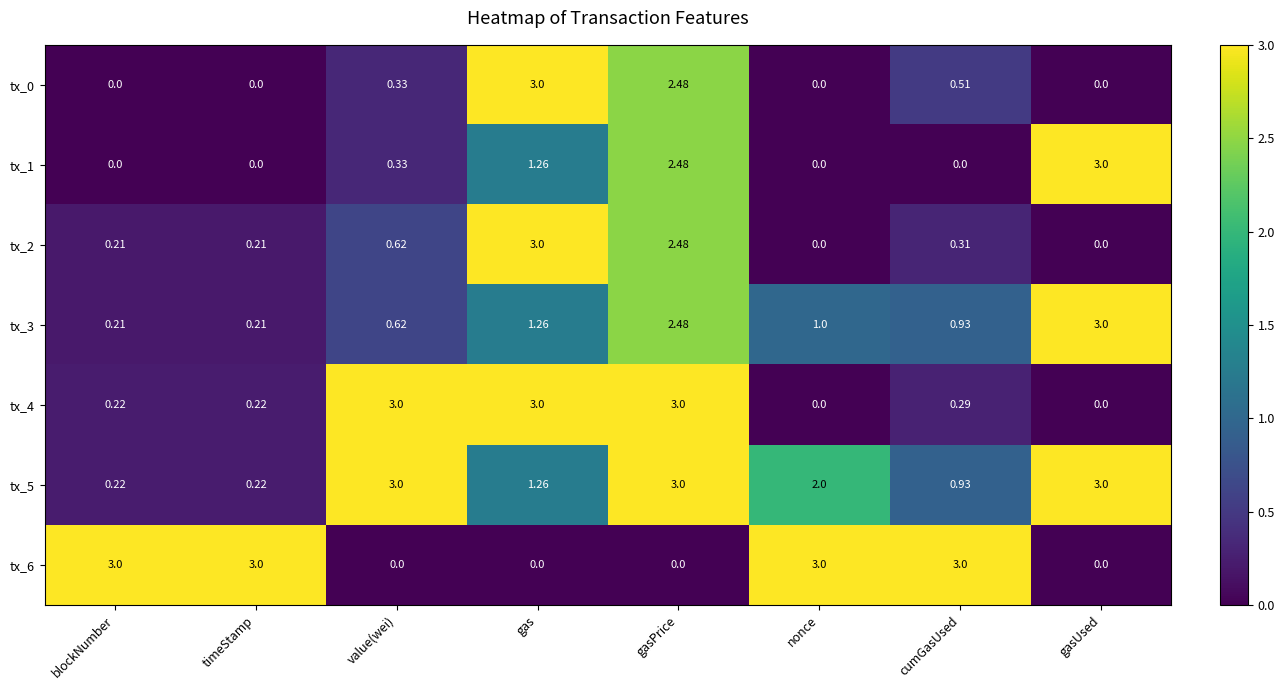

Count the number of categories in the chart.

8